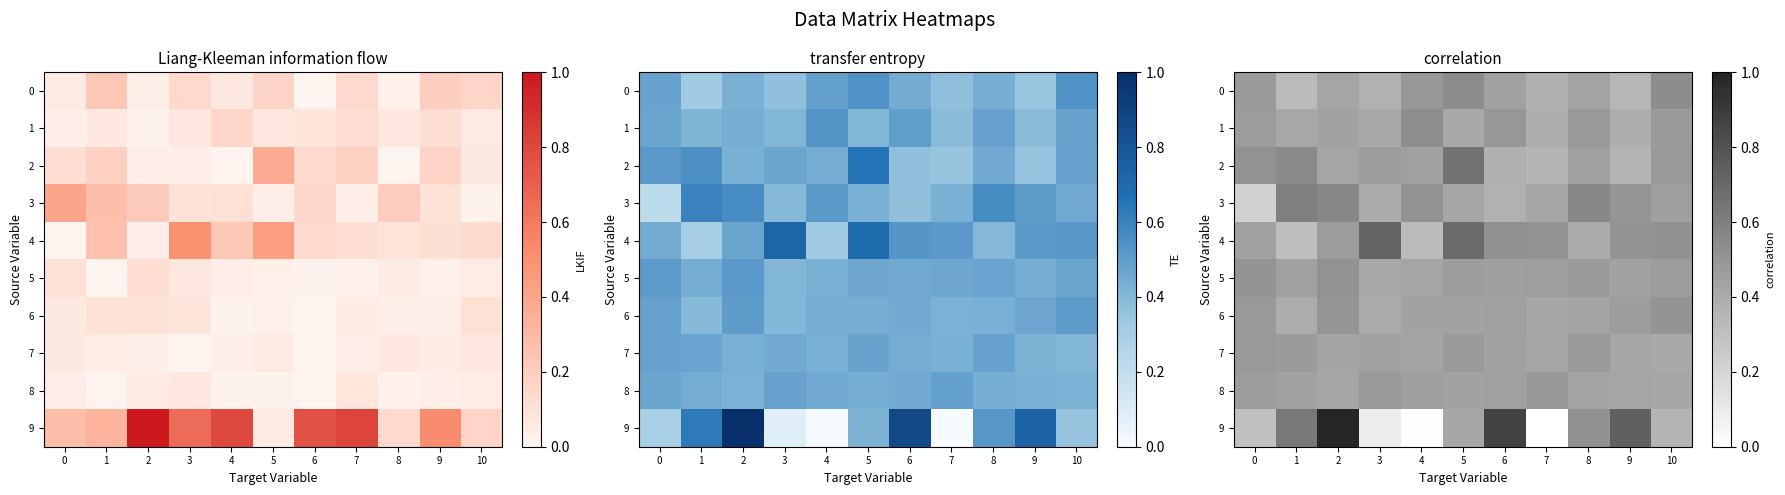

What is the average value of the 9 series?

0.4